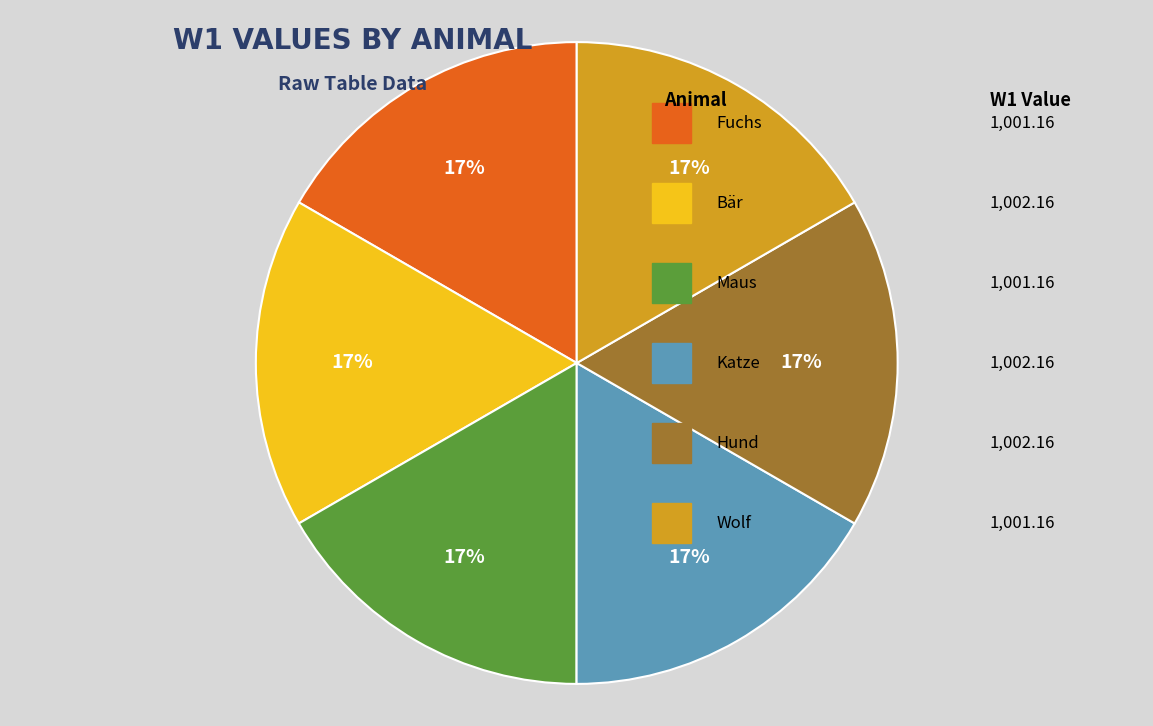

To the nearest percent, what is the average slice percentage?

17%